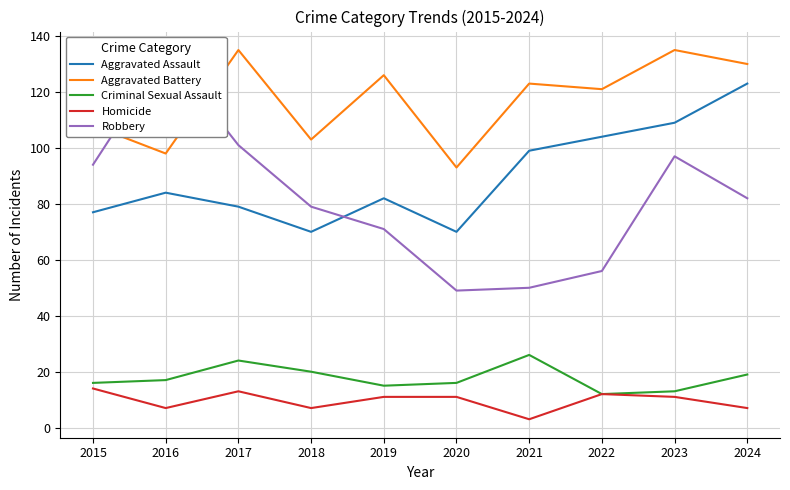

How many data points in Aggravated Assault are less than 84?

5